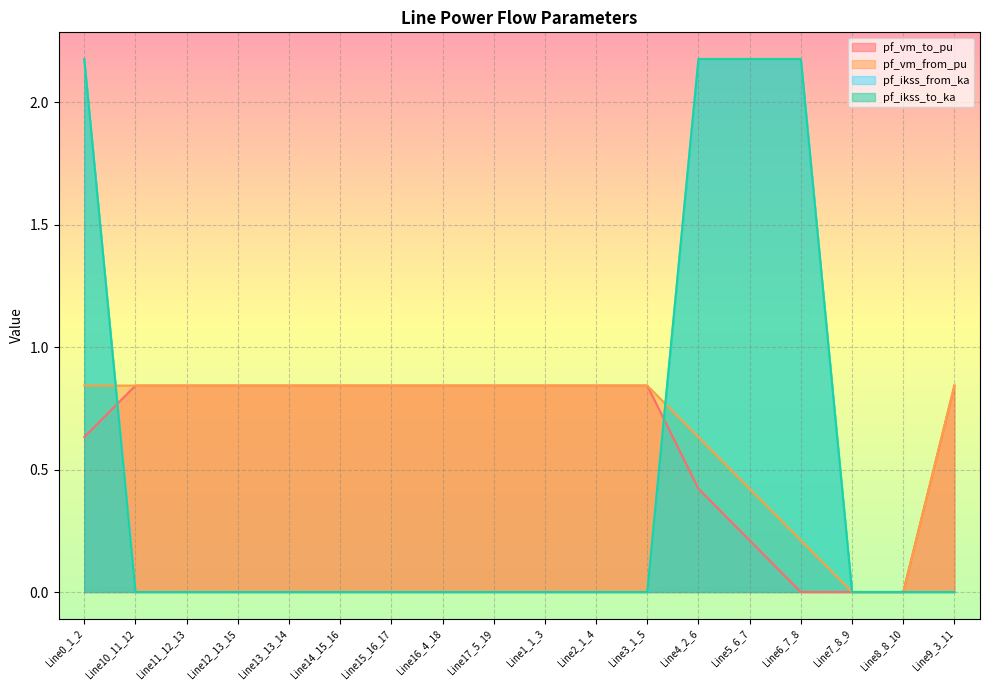

Reading left to right, extract all data points from this chart.

pf_vm_to_pu: Line0_1_2=0.6	Line10_11_12=0.8	Line11_12_13=0.8	Line12_13_15=0.8	Line13_13_14=0.8	Line14_15_16=0.8	Line15_16_17=0.8	Line16_4_18=0.8	Line17_5_19=0.8	Line1_1_3=0.8	Line2_1_4=0.8	Line3_1_5=0.8	Line4_2_6=0.4	Line5_6_7=0.2	Line6_7_8=0.0	Line7_8_9=0.0	Line8_8_10=0.0	Line9_3_11=0.8
pf_vm_from_pu: Line0_1_2=0.8	Line10_11_12=0.8	Line11_12_13=0.8	Line12_13_15=0.8	Line13_13_14=0.8	Line14_15_16=0.8	Line15_16_17=0.8	Line16_4_18=0.8	Line17_5_19=0.8	Line1_1_3=0.8	Line2_1_4=0.8	Line3_1_5=0.8	Line4_2_6=0.6	Line5_6_7=0.4	Line6_7_8=0.2	Line7_8_9=0.0	Line8_8_10=0.0	Line9_3_11=0.8
pf_ikss_from_ka: Line0_1_2=2.2	Line10_11_12=0.0	Line11_12_13=0.0	Line12_13_15=0.0	Line13_13_14=0.0	Line14_15_16=0.0	Line15_16_17=0.0	Line16_4_18=0.0	Line17_5_19=0.0	Line1_1_3=0.0	Line2_1_4=0.0	Line3_1_5=0.0	Line4_2_6=2.2	Line5_6_7=2.2	Line6_7_8=2.2	Line7_8_9=0.0	Line8_8_10=0.0	Line9_3_11=0.0
pf_ikss_to_ka: Line0_1_2=2.2	Line10_11_12=0.0	Line11_12_13=0.0	Line12_13_15=0.0	Line13_13_14=0.0	Line14_15_16=0.0	Line15_16_17=0.0	Line16_4_18=0.0	Line17_5_19=0.0	Line1_1_3=0.0	Line2_1_4=0.0	Line3_1_5=0.0	Line4_2_6=2.2	Line5_6_7=2.2	Line6_7_8=2.2	Line7_8_9=0.0	Line8_8_10=0.0	Line9_3_11=0.0